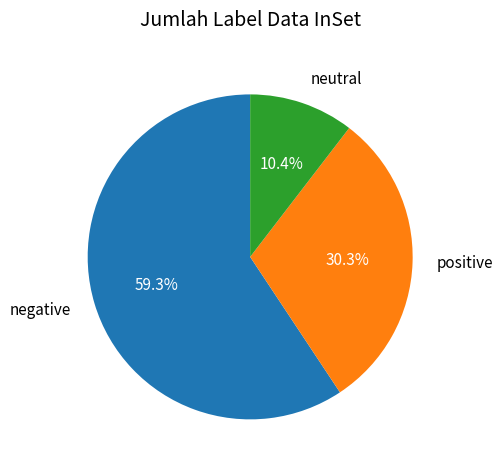

Which category has the smallest portion of the pie?

neutral